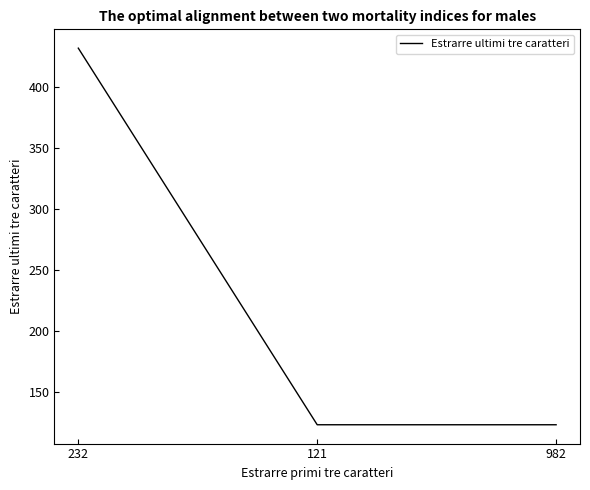

What position from the right is 232?

3